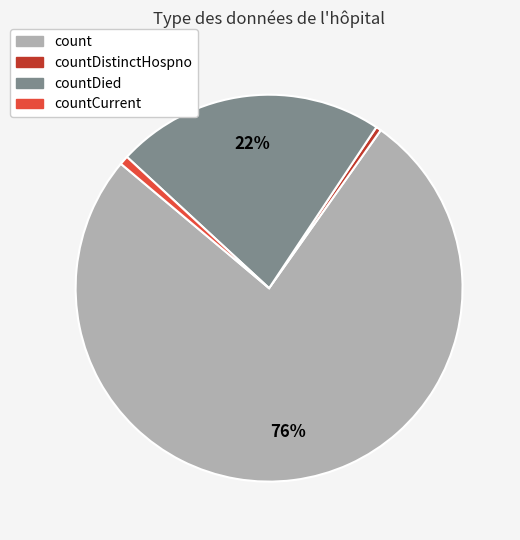

Count the number of slices in the pie.

4